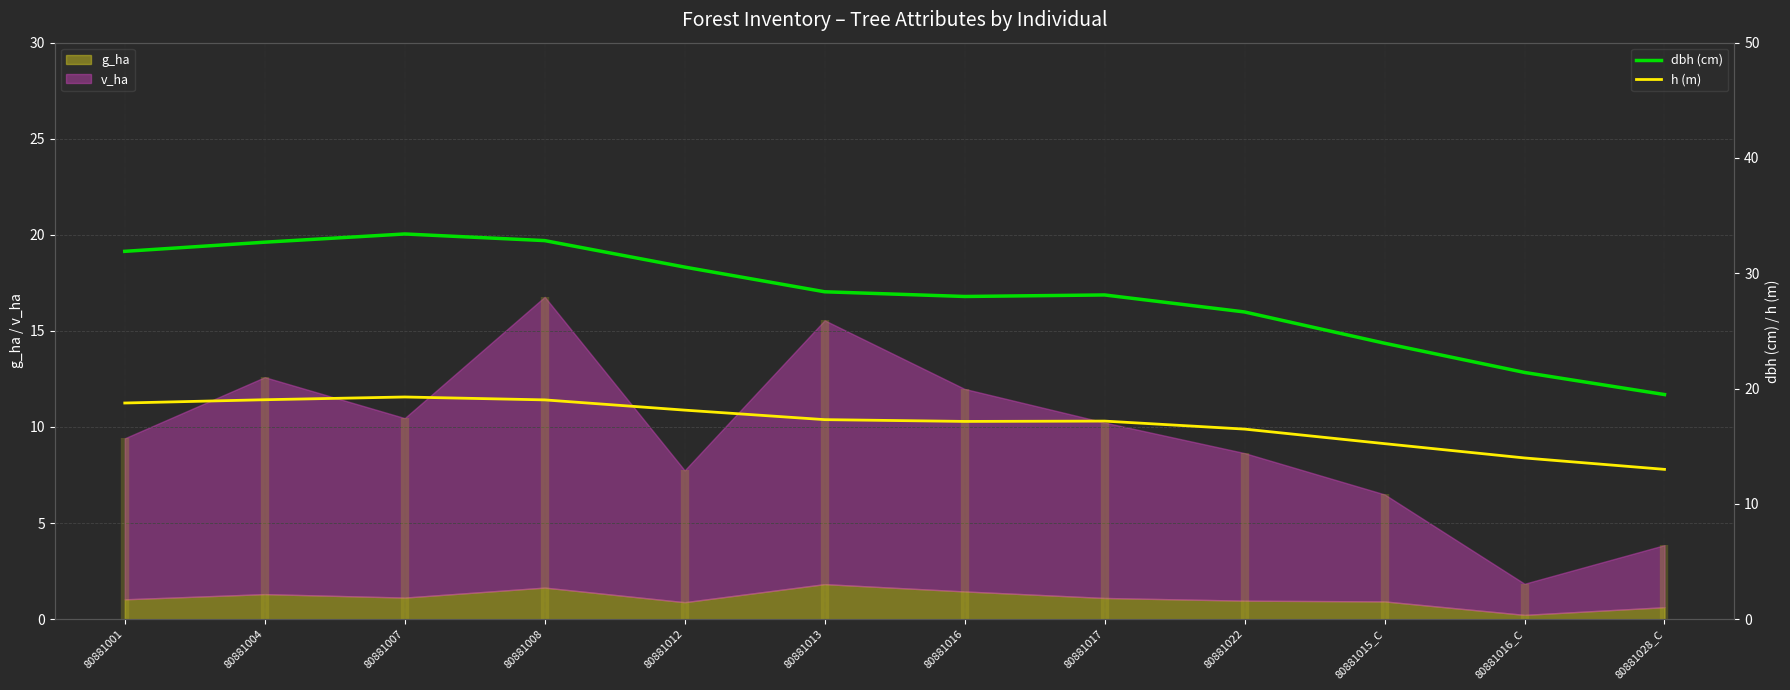

Which series has the largest total across all categories?

dbh (cm)